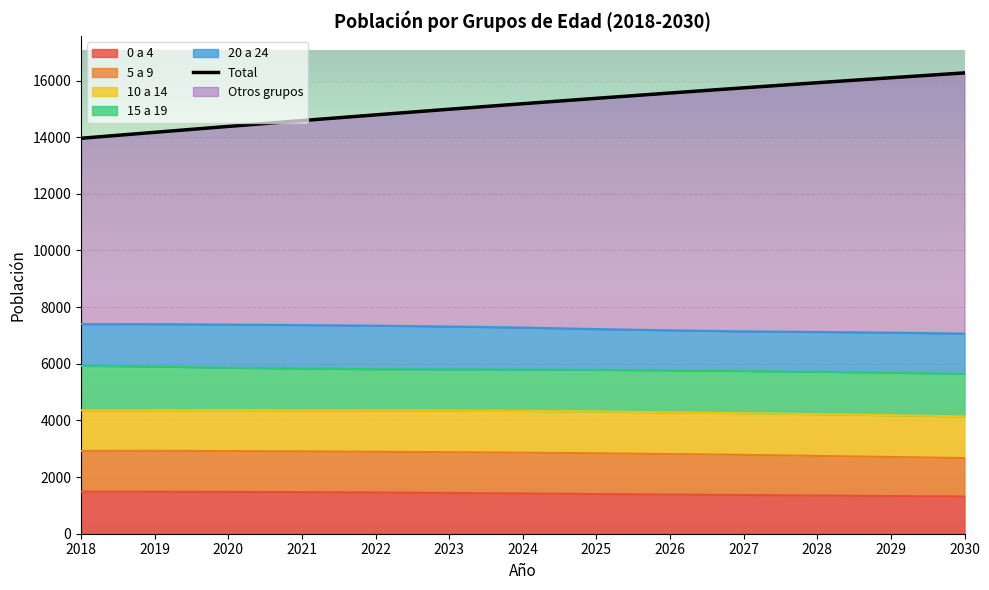

What is the difference between the second highest and second lowest values in the 15 a 19 series?

83